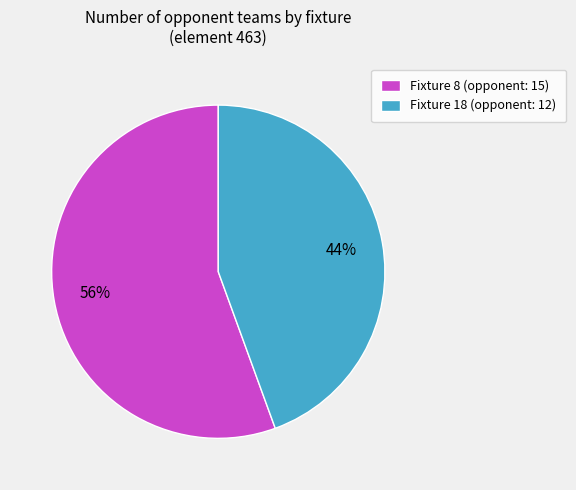

To the nearest percent, what percentage of the pie is Fixture 18?

44%